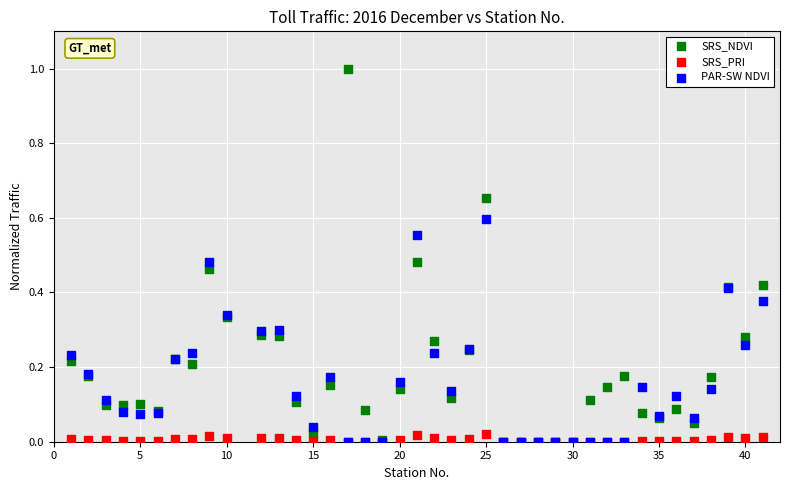

What are all the series names shown in the legend?

SRS_NDVI, SRS_PRI, PAR-SW NDVI